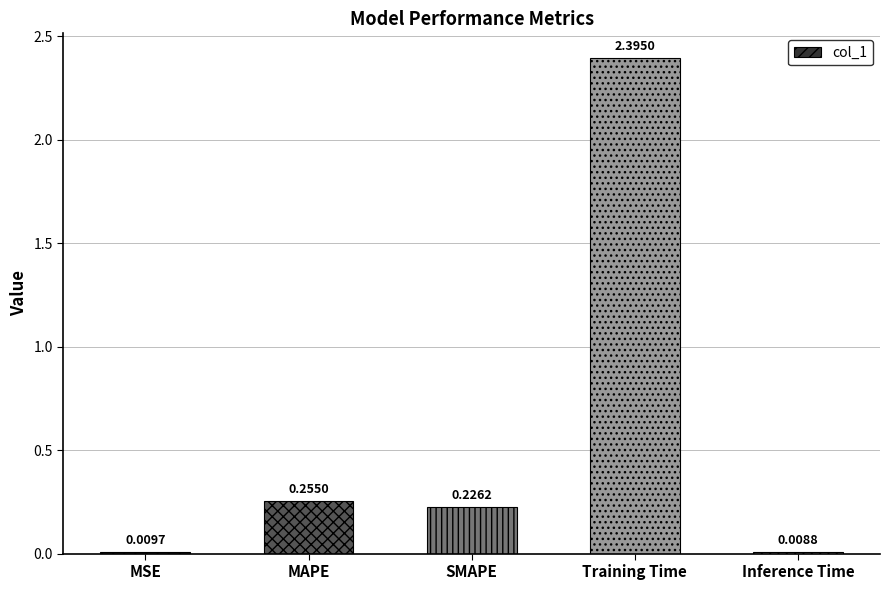

Which category has the highest value across all series?

Training Time